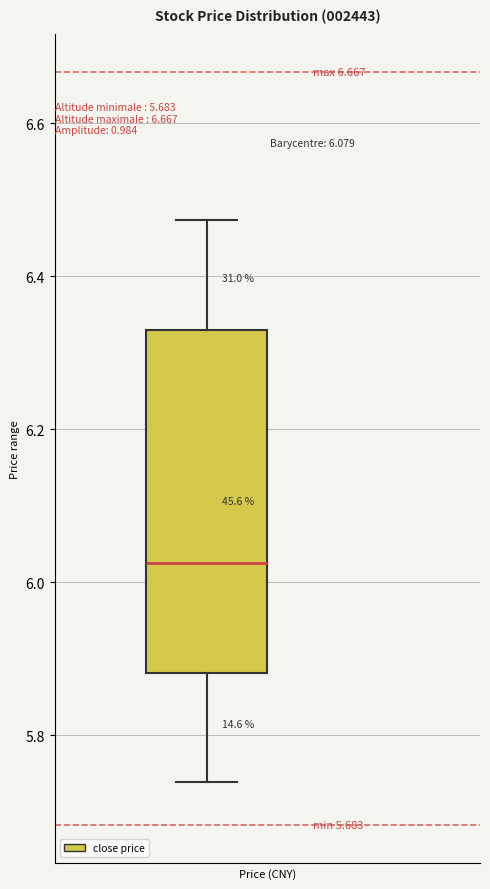

Where does the lower whisker of the box end on the y-axis? The values are not printed on the chart, so give them approximately, as read against the axis.

5.74